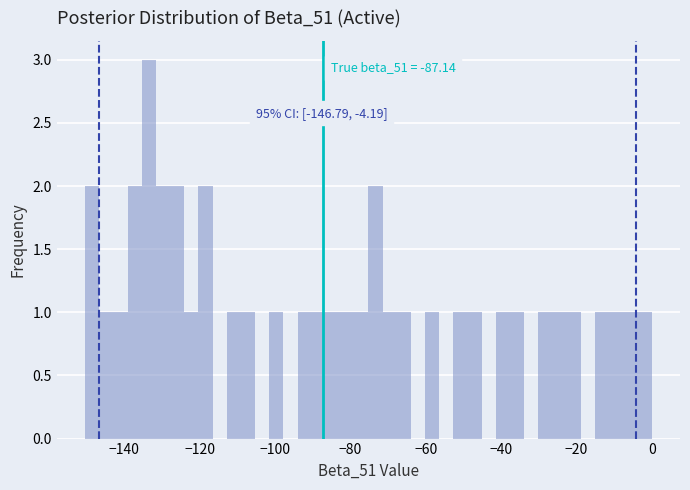

Around what value on the x-axis is the tallest bar? Give the approximate position of its centre, as read against the axis.

-134